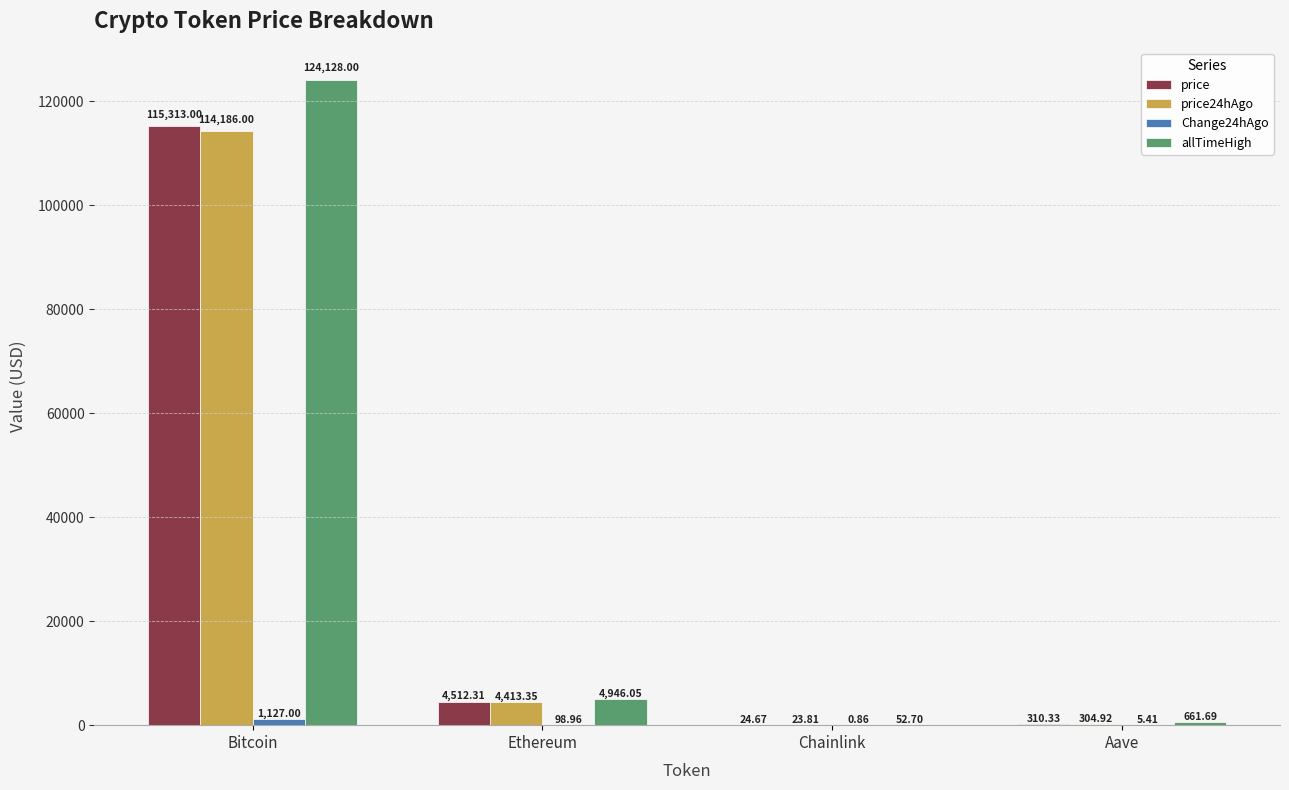

At which category is the sum across all series the highest?

Bitcoin